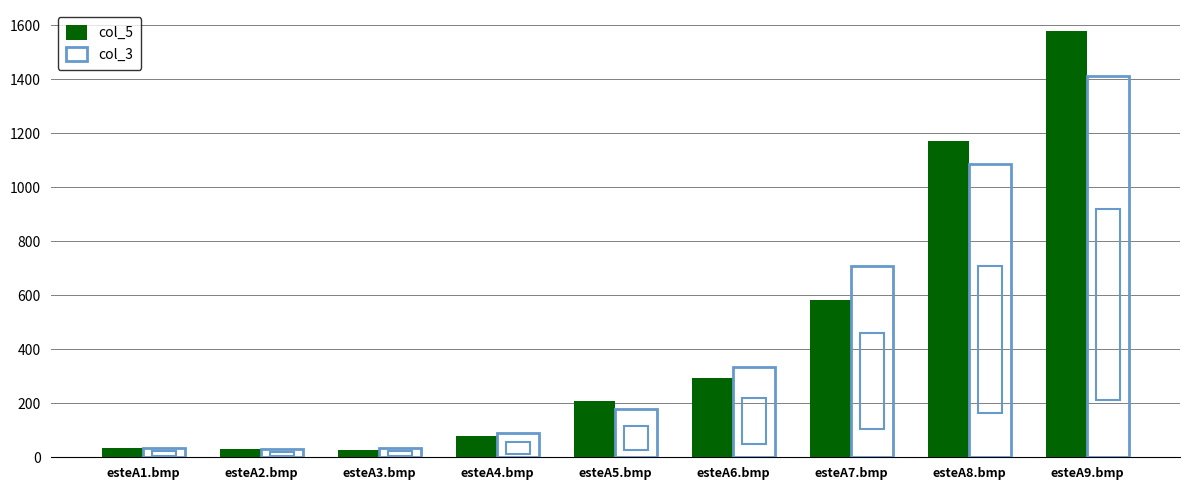

At which label does col_3 reach its peak?

esteA9.bmp